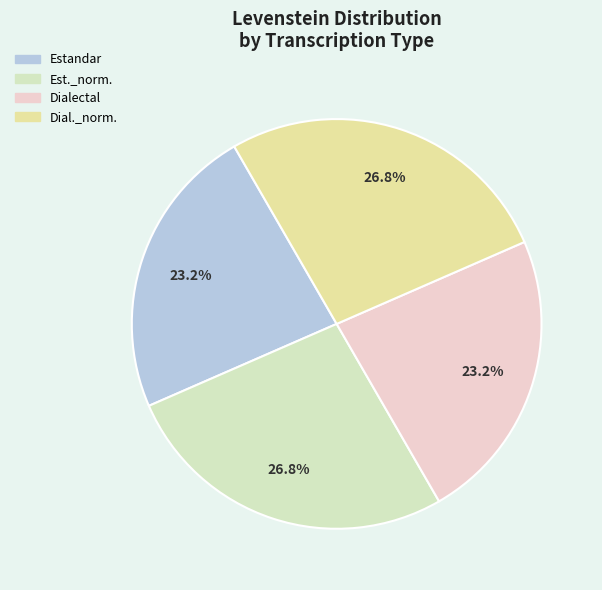

Count the number of slices in the pie.

4